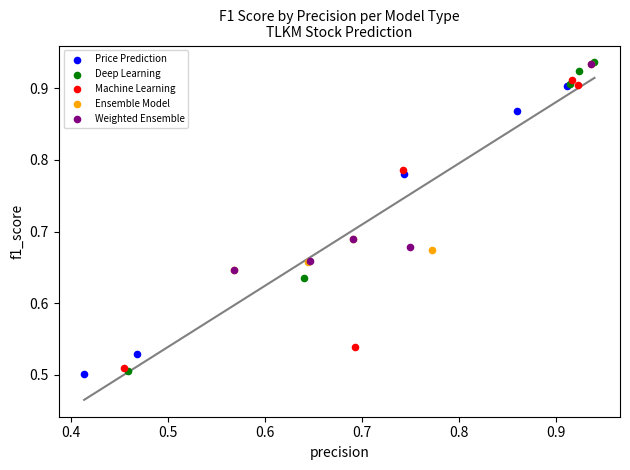

Which series has the largest Y range (max minus min)?

Deep Learning